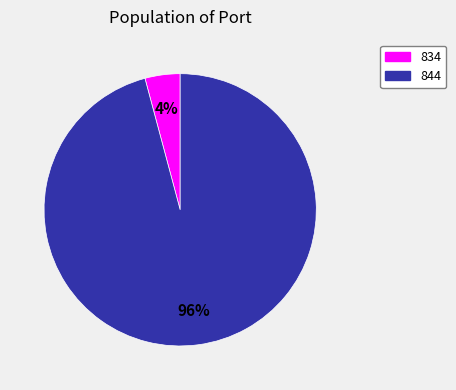

Rank the categories by value from highest to lowest.

844, 834